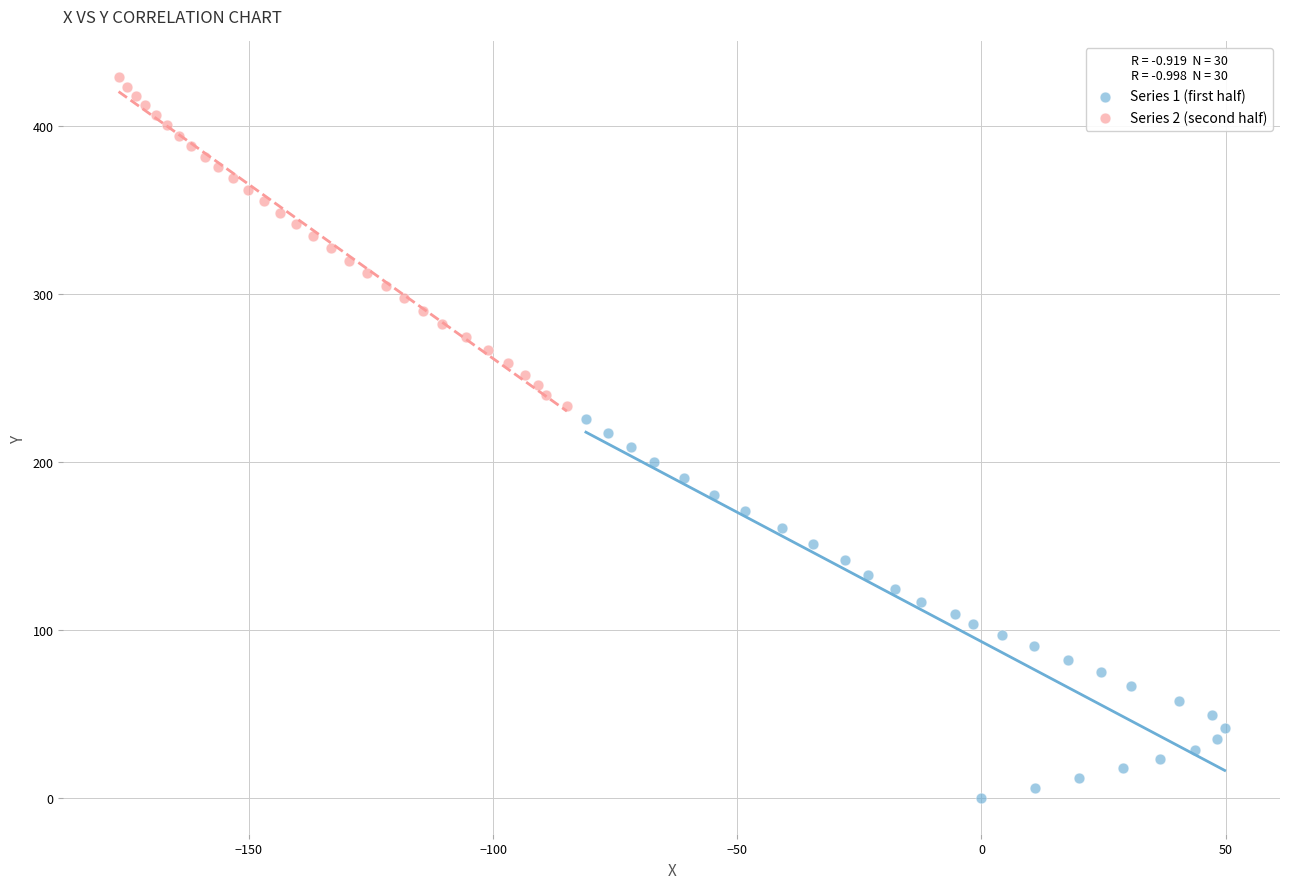

What are all the series names shown in the legend?

Series 1 (first half), Series 2 (second half)